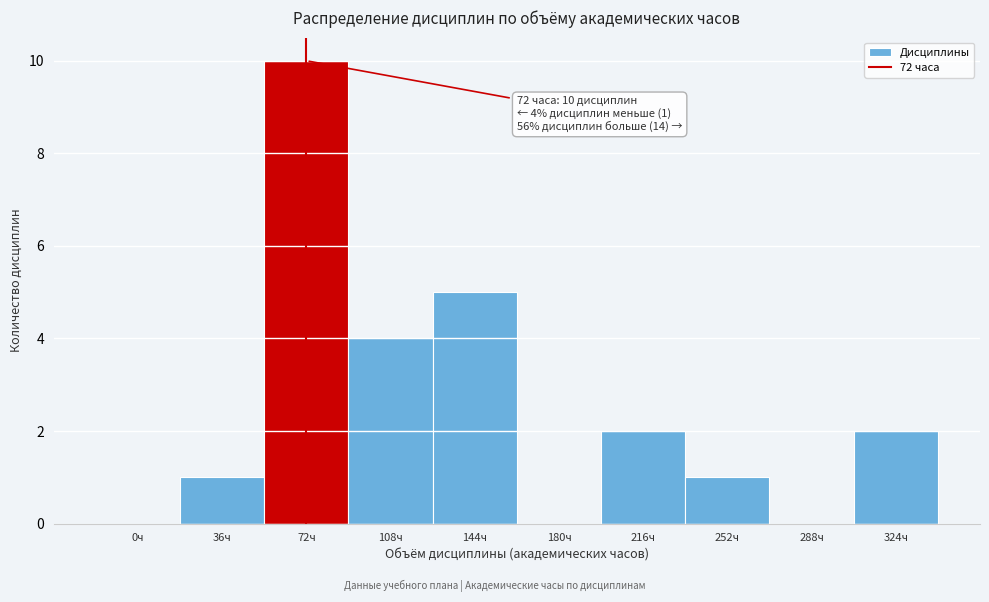

Reading right to left, extract all data points from this chart.

324ч=2	288ч=0	252ч=1	216ч=2	180ч=0	144ч=5	108ч=4	72ч=10	36ч=1	0ч=0